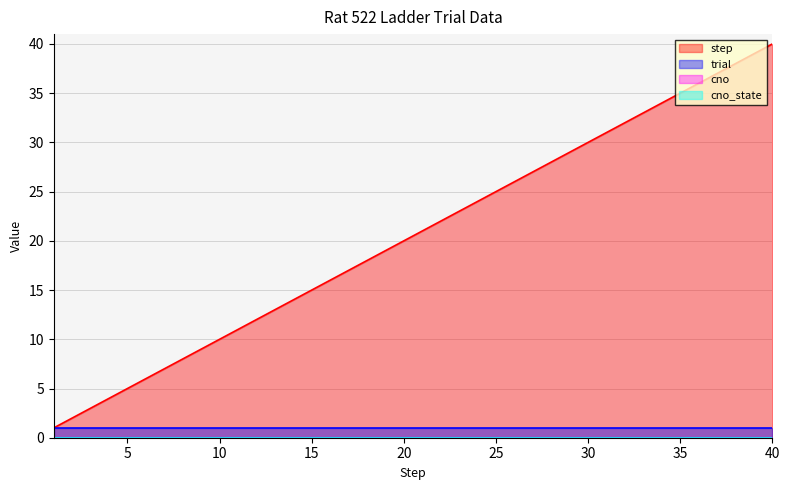

The cno series shows 0 at 16. True or false?

True